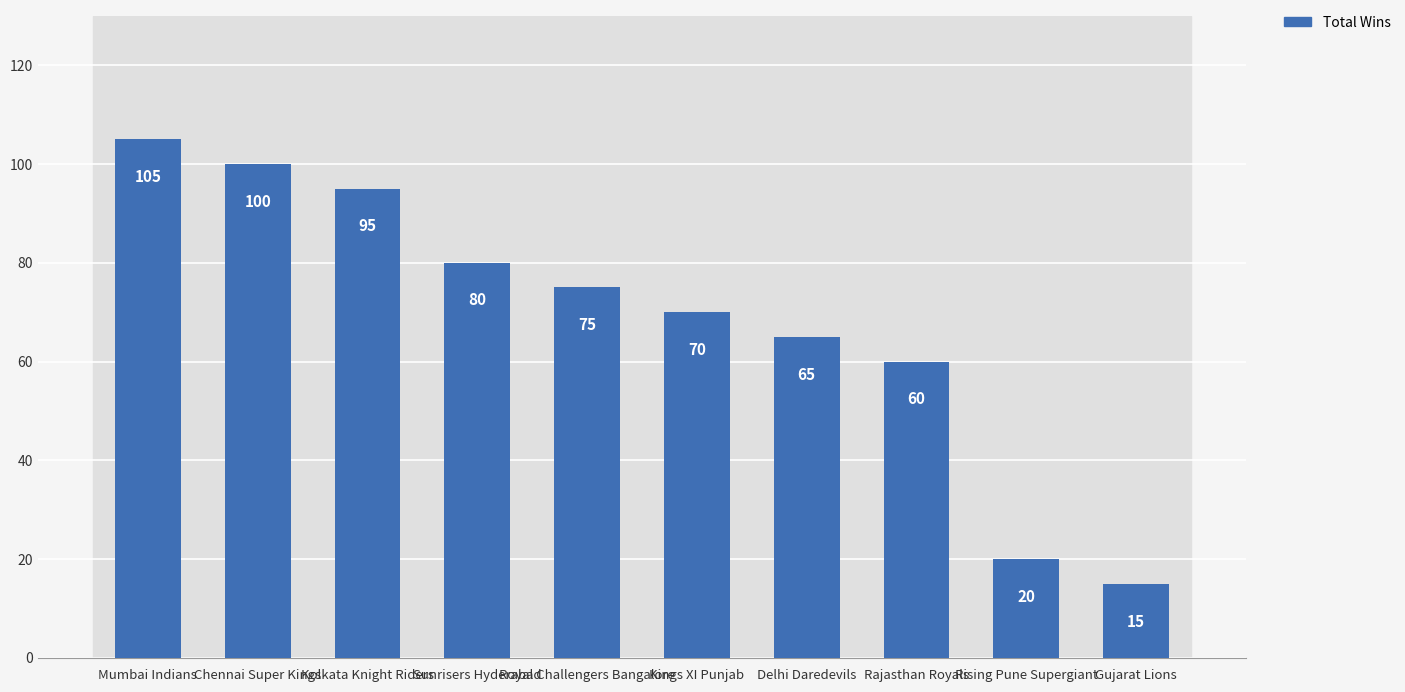

What is the label of the 2nd bar from the left?

Chennai Super Kings